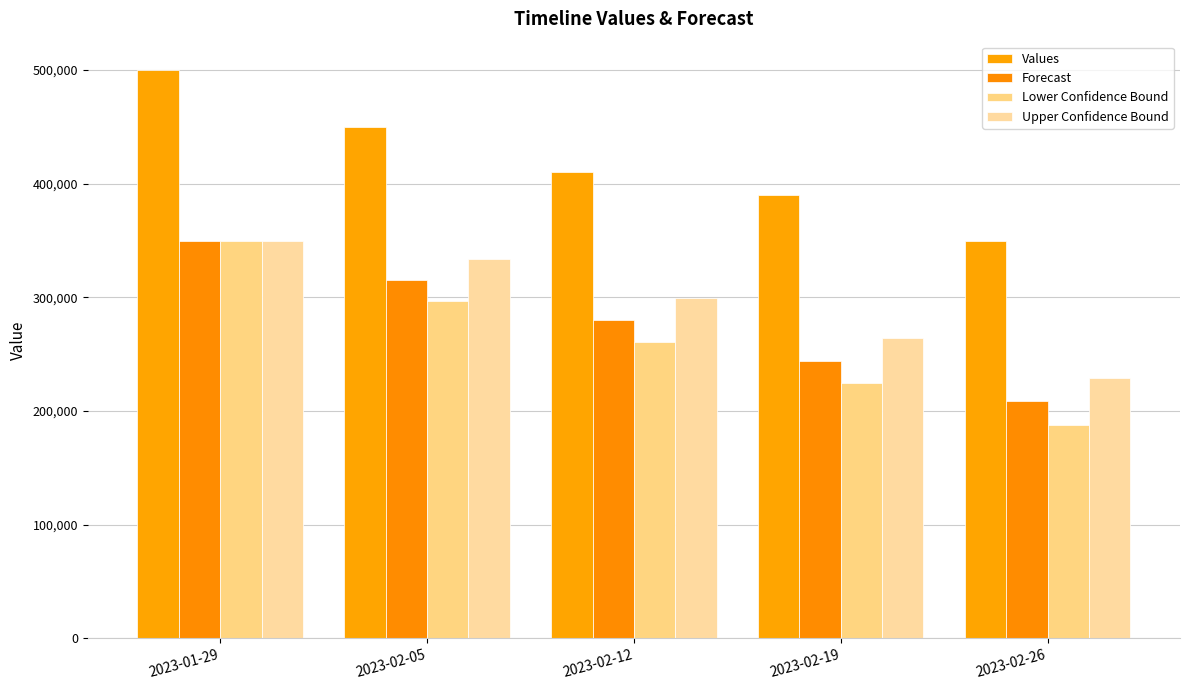

What are all the series names shown in the legend?

Values, Forecast, Lower Confidence Bound, Upper Confidence Bound